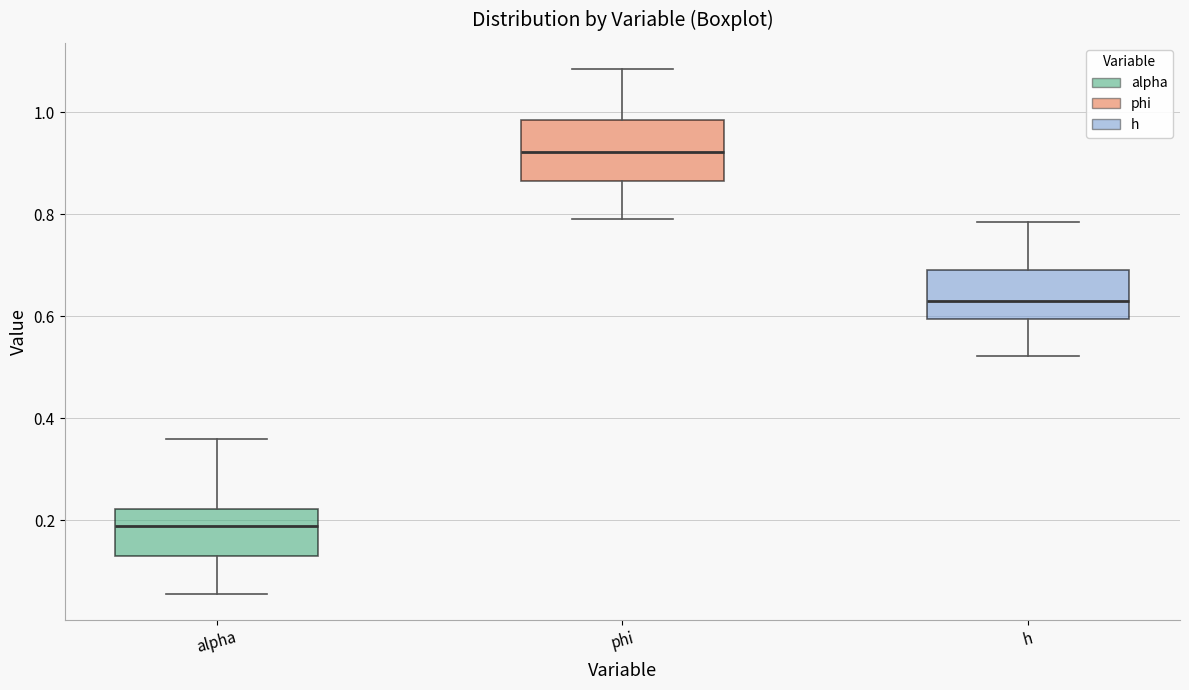

Which box is the tallest, from its lower edge to its upper edge?

phi